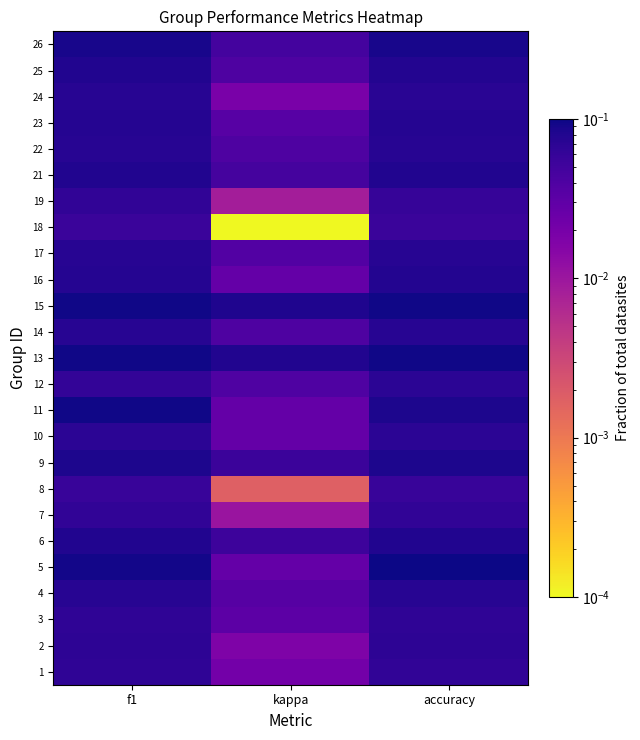

Which category has the highest value across all series?

accuracy